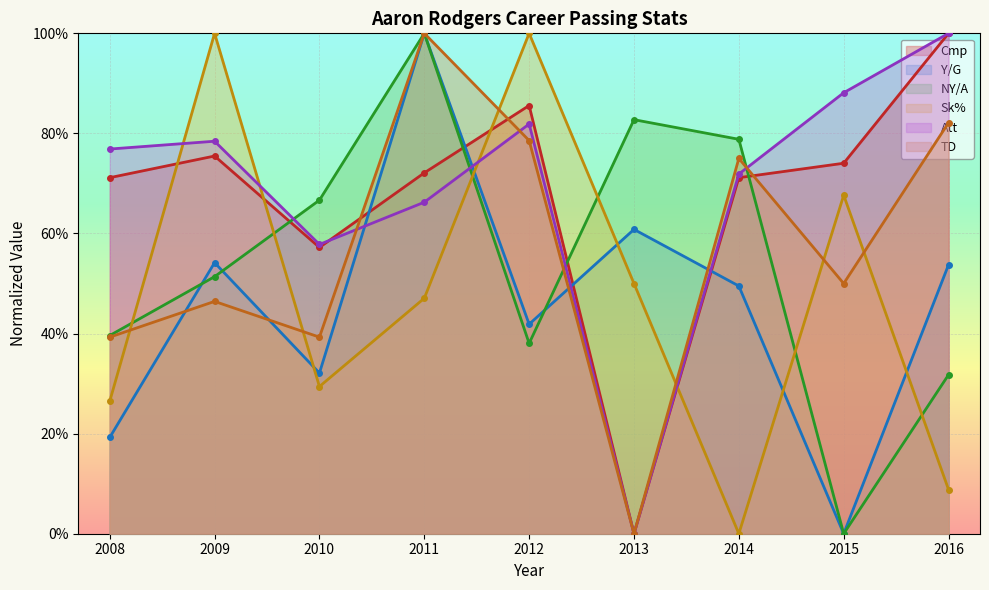

Reading right to left, what are all the values shown in this chart?

Cmp: 100.0	74.0	71.2	0.0	85.6	72.1	57.2	75.5	71.2
Y/G: 53.7	0.0	49.5	60.8	41.9	100.0	32.1	54.2	19.2
NY/A: 31.8	0.0	78.8	82.7	38.0	100.0	66.7	51.4	39.6
Sk%: 8.8	67.6	0.0	50.0	100.0	47.1	29.4	100.0	26.5
Att: 100.0	88.1	71.9	0.0	81.9	66.2	57.8	78.4	76.9
TD: 82.1	50.0	75.0	0.0	78.6	100.0	39.3	46.4	39.3